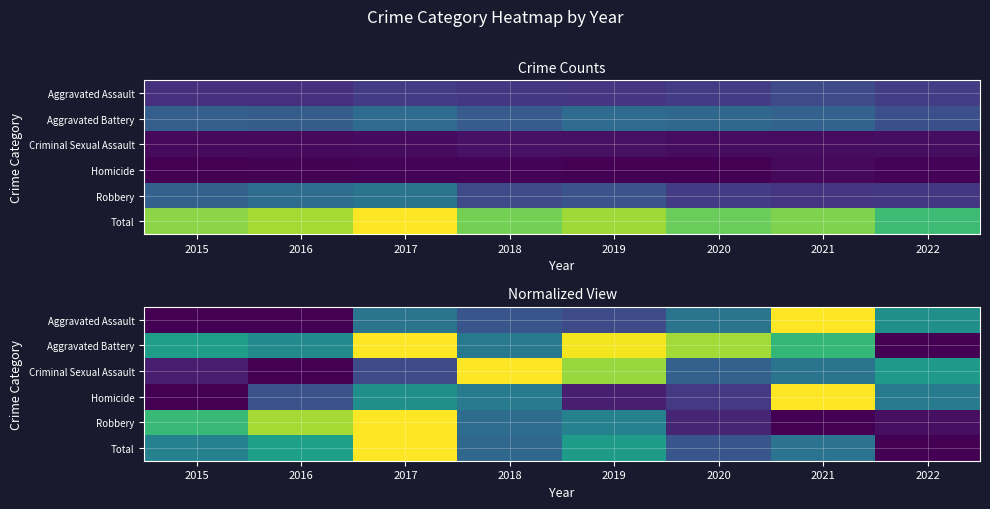

What is the greatest value displayed?

1.0